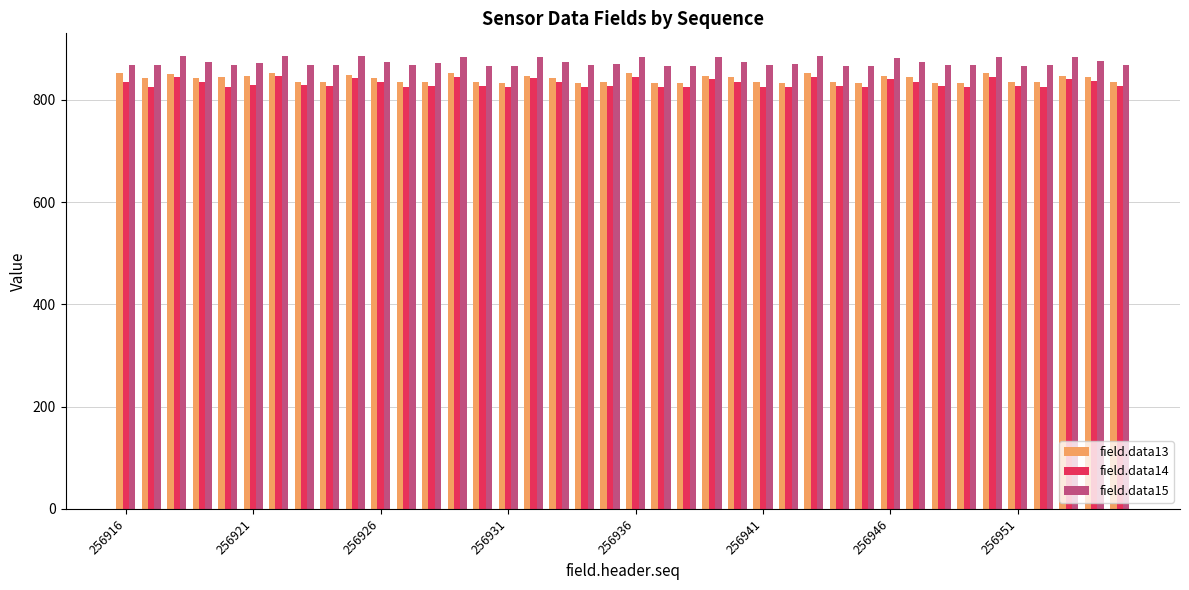

What is the highest value of the field.data14 series?

846